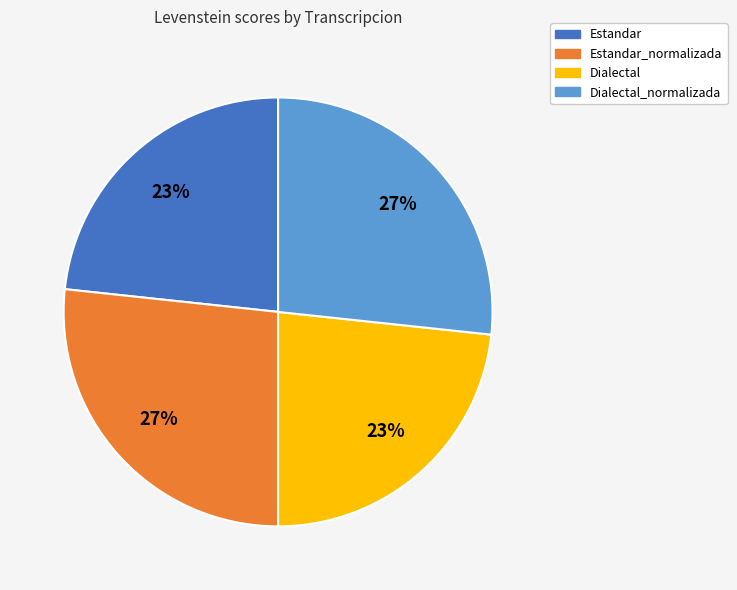

Does any single category account for the majority?

No